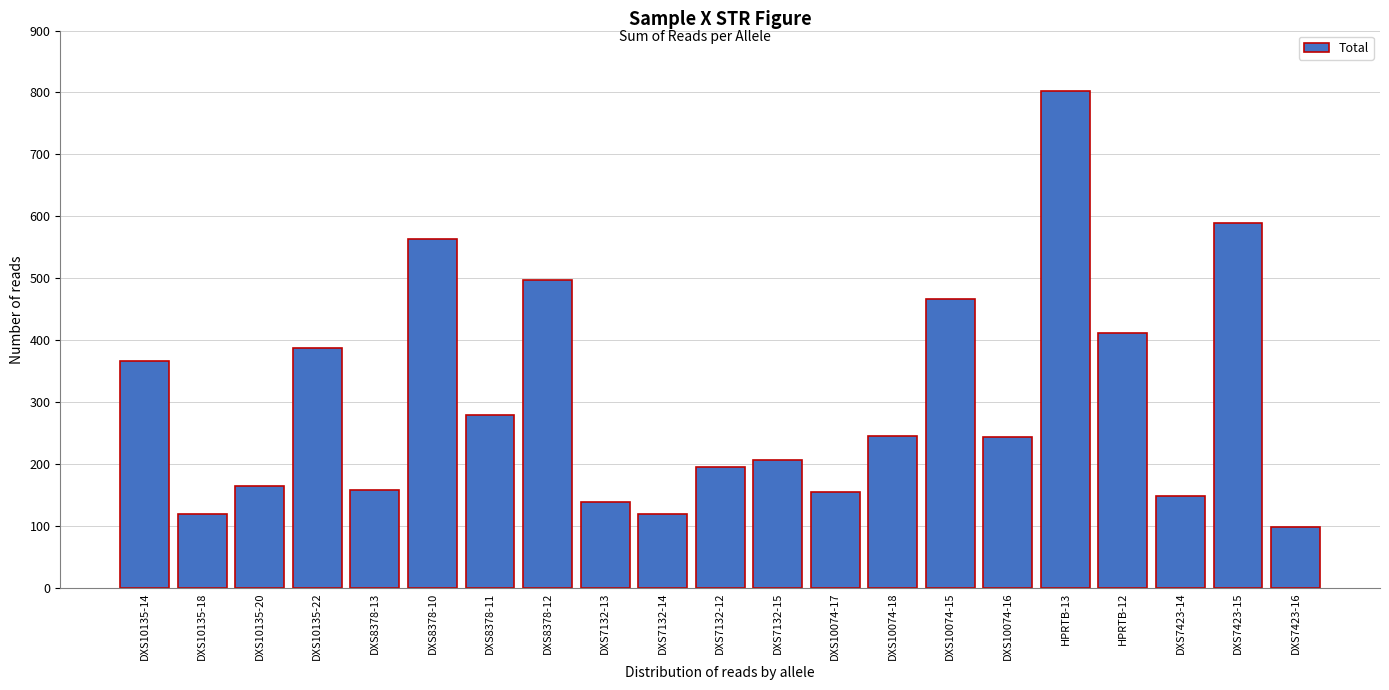

Is it true that the value at DXS10135-14 is 366?

True